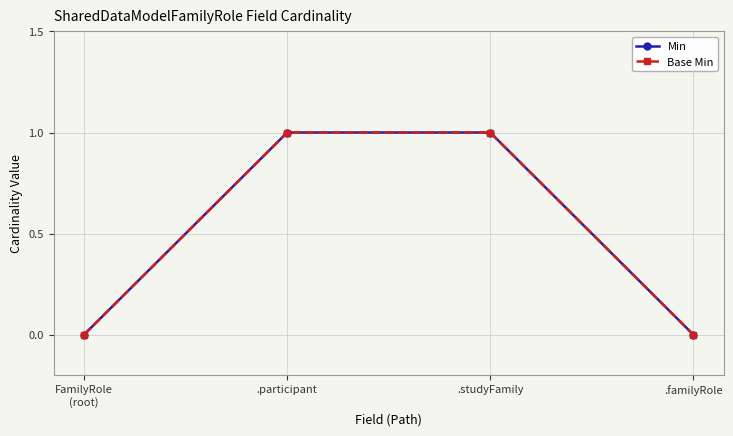

Which series changed the most between FamilyRole
(root) and .familyRole?

Min